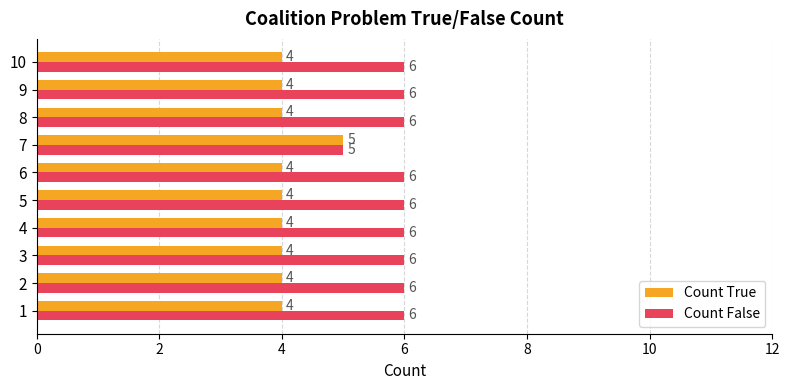

What are all the series names shown in the legend?

Count True, Count False